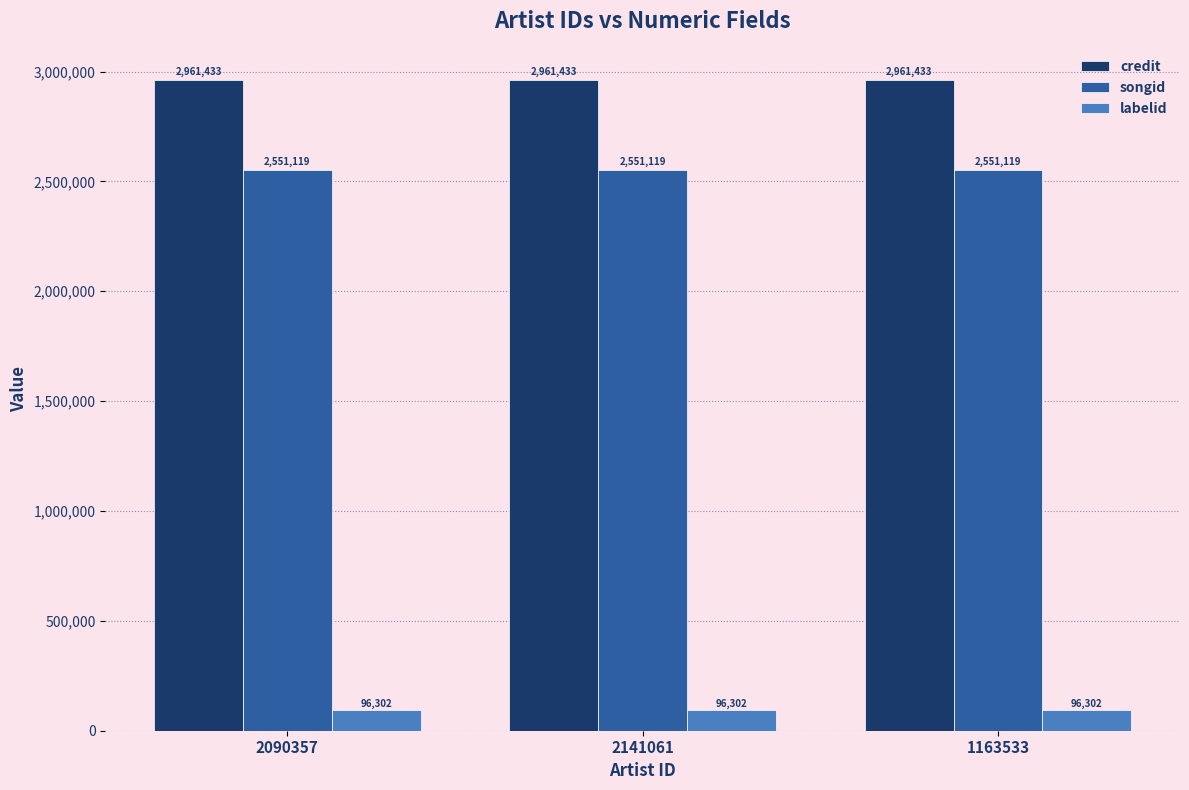

Does the chart contain stacked bars?

No